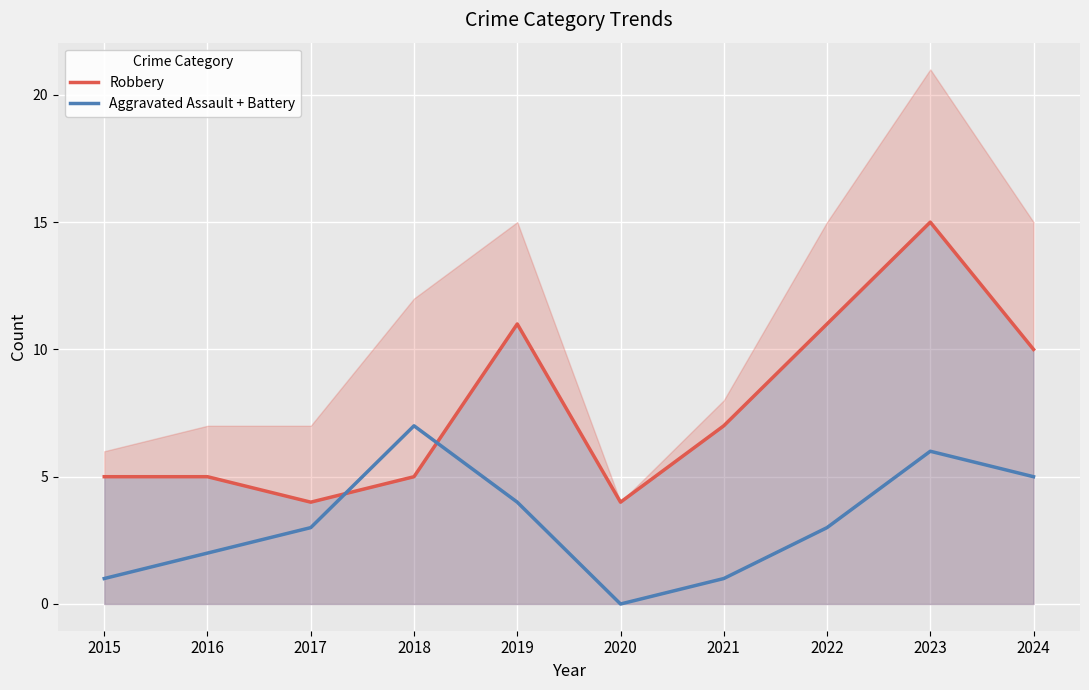

Reading left to right, transcribe all the data shown in this chart.

Robbery: 2015=5	2016=5	2017=4	2018=5	2019=11	2020=4	2021=7	2022=11	2023=15	2024=10
Aggravated Assault + Battery: 2015=1	2016=2	2017=3	2018=7	2019=4	2020=0	2021=1	2022=3	2023=6	2024=5